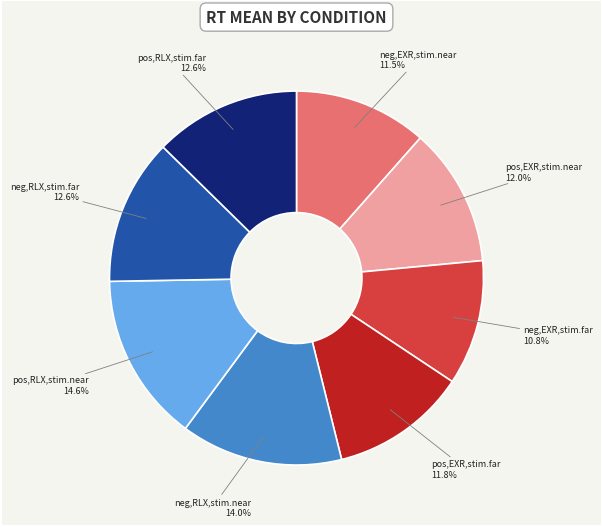

Is there a majority slice in this chart?

No